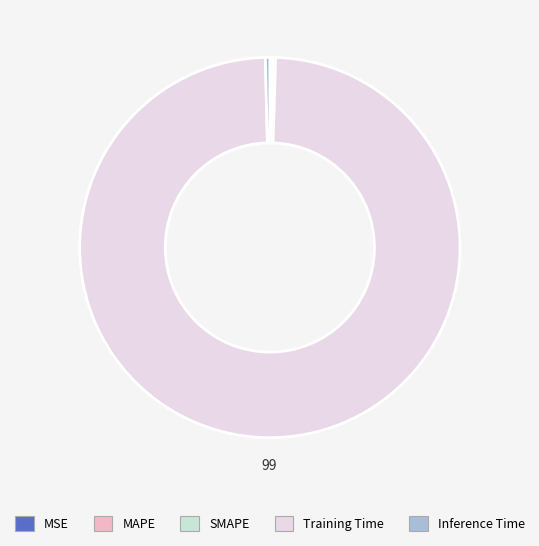

How many slices are in this pie chart?

5